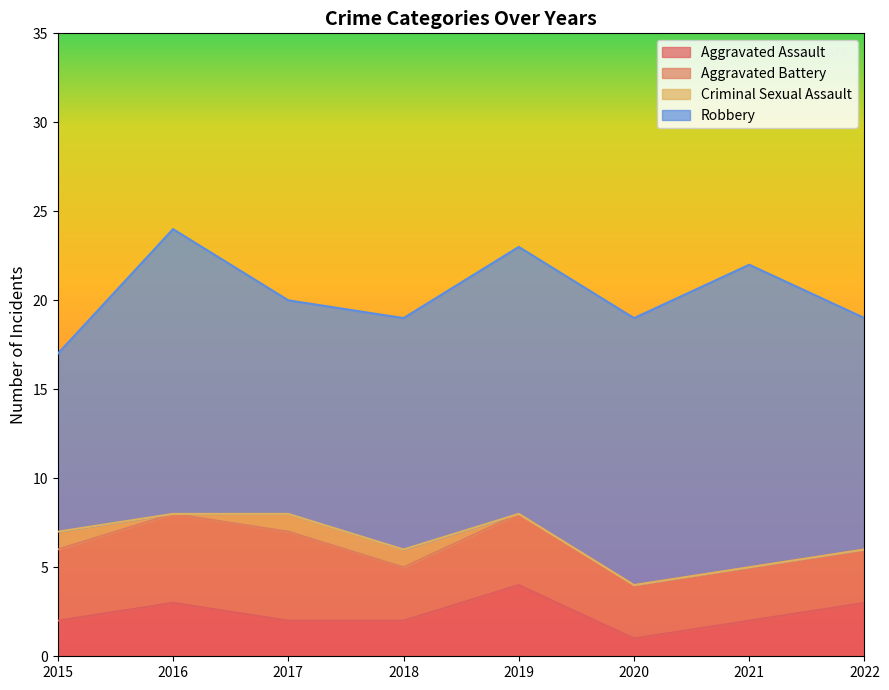

What are all the series names shown in the legend?

Aggravated Assault, Aggravated Battery, Criminal Sexual Assault, Robbery